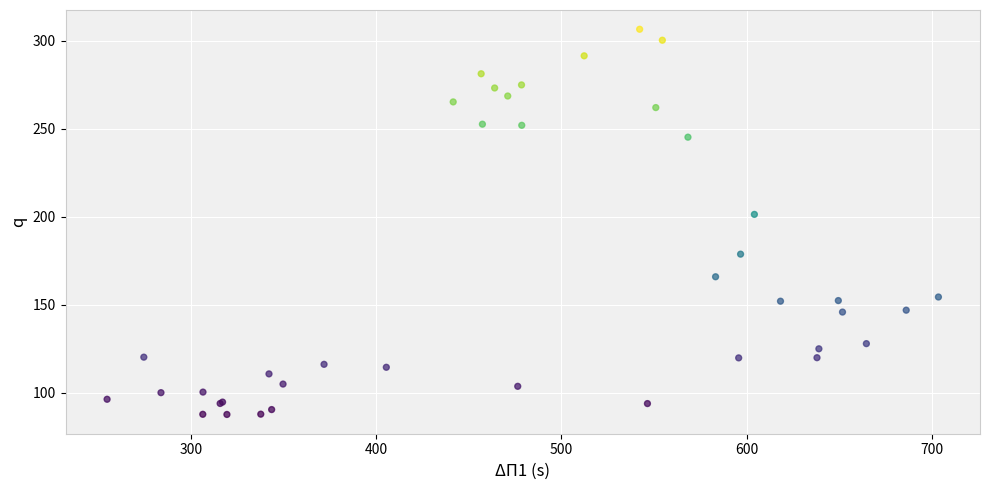

What Y value in the scatter plot is closest to 197?

201.3